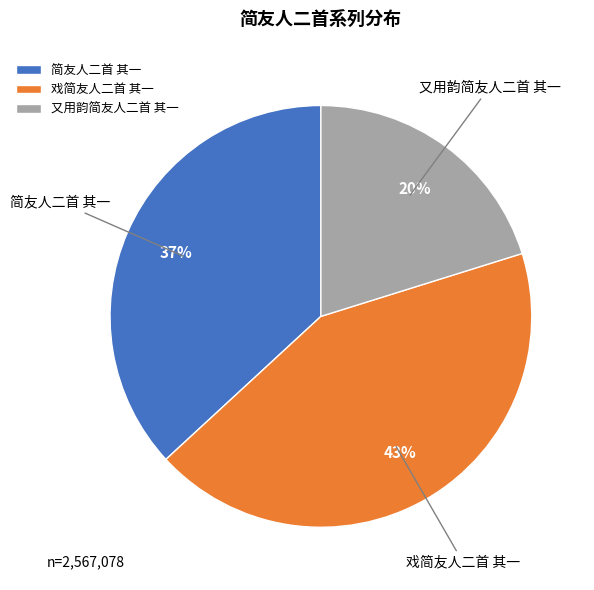

To the nearest percent, what is the average slice percentage?

33%